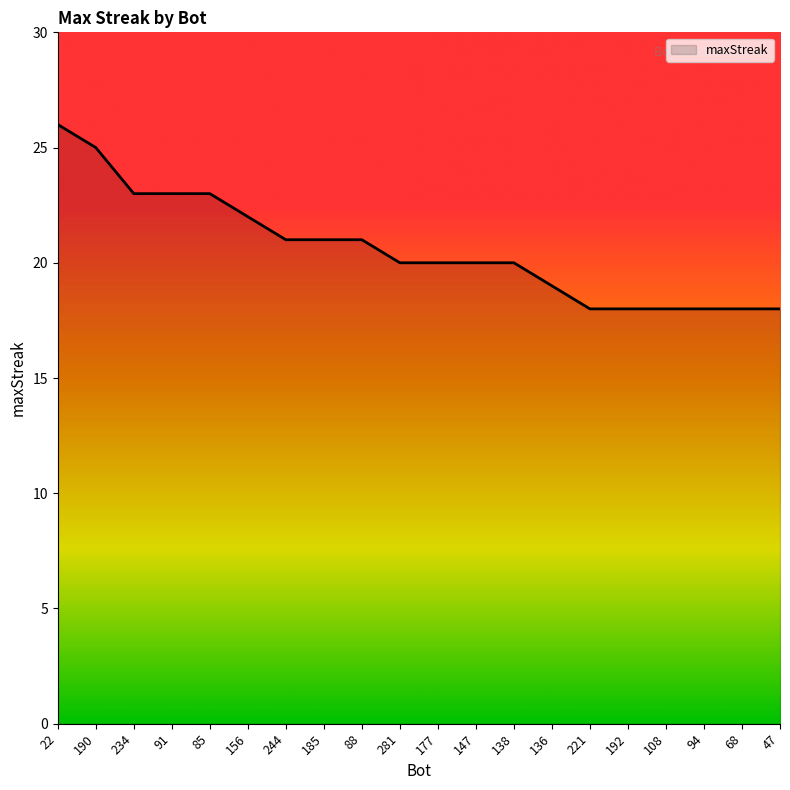

What is the approximate value at 136?

19